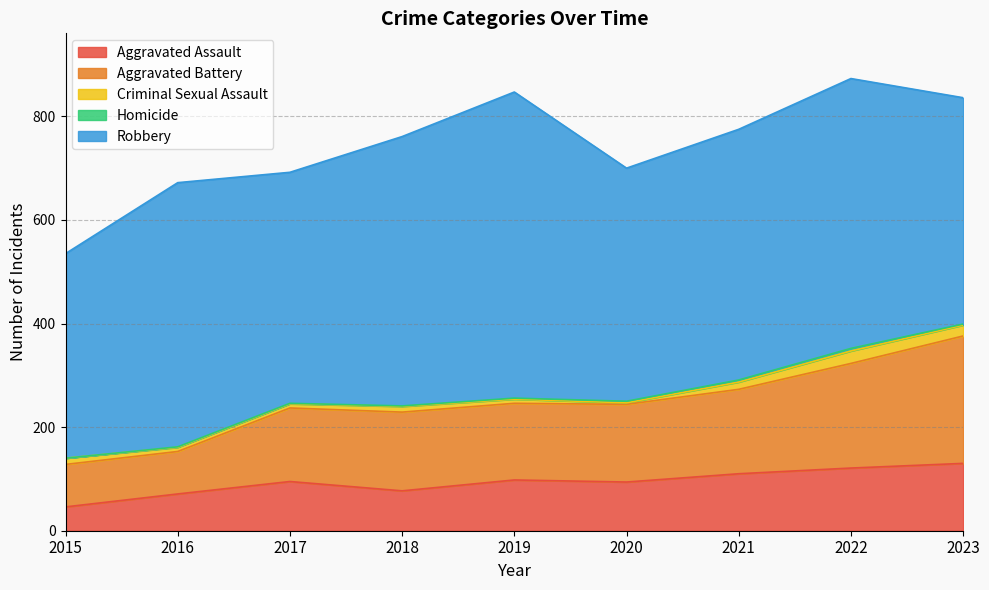

True or false: Robbery and Homicide cross at least once.

False